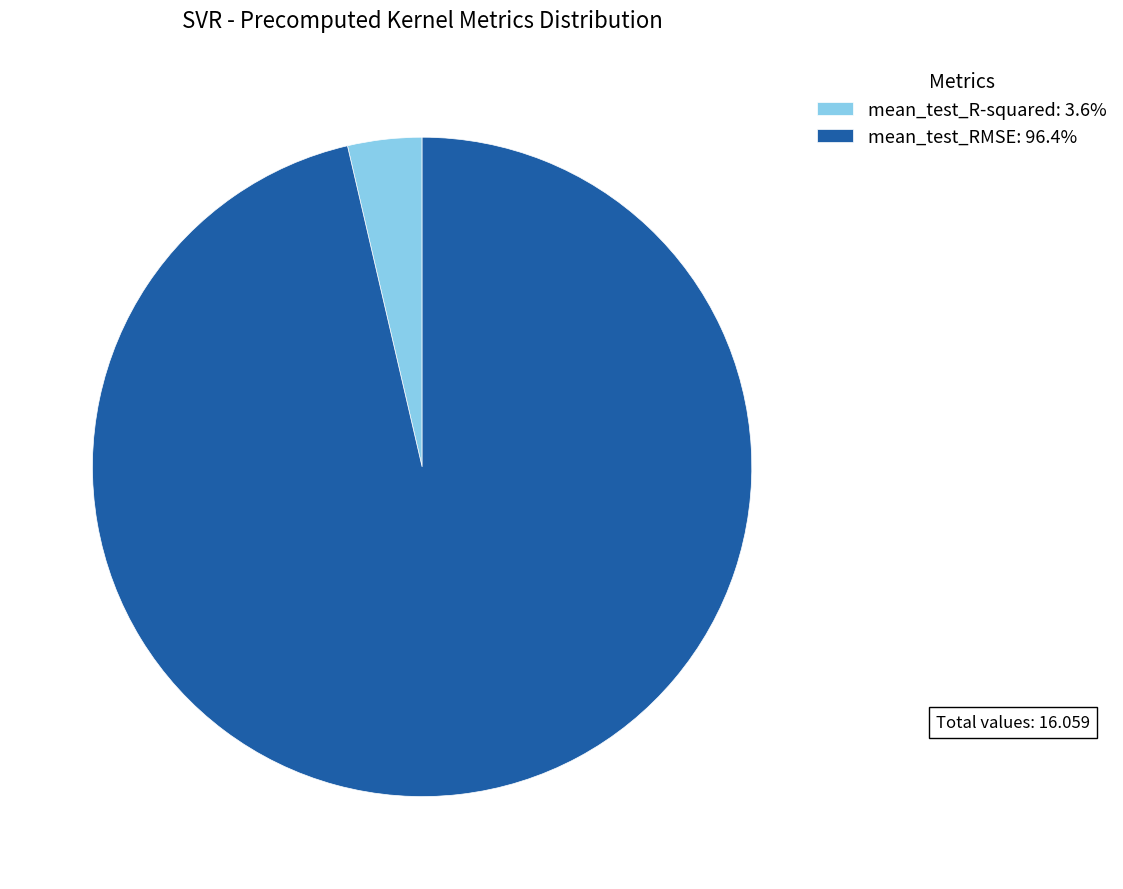

Is there a majority slice in this chart?

Yes